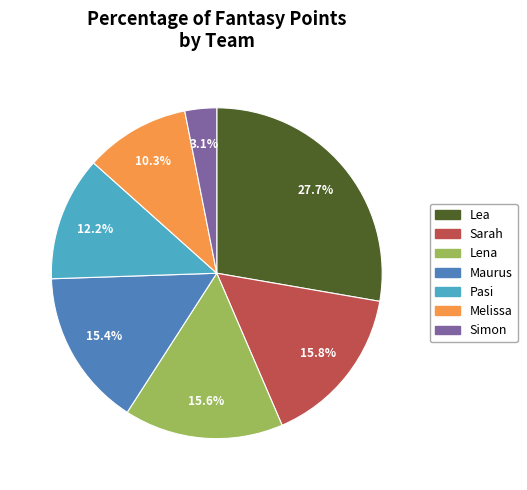

Does any single category account for the majority?

No